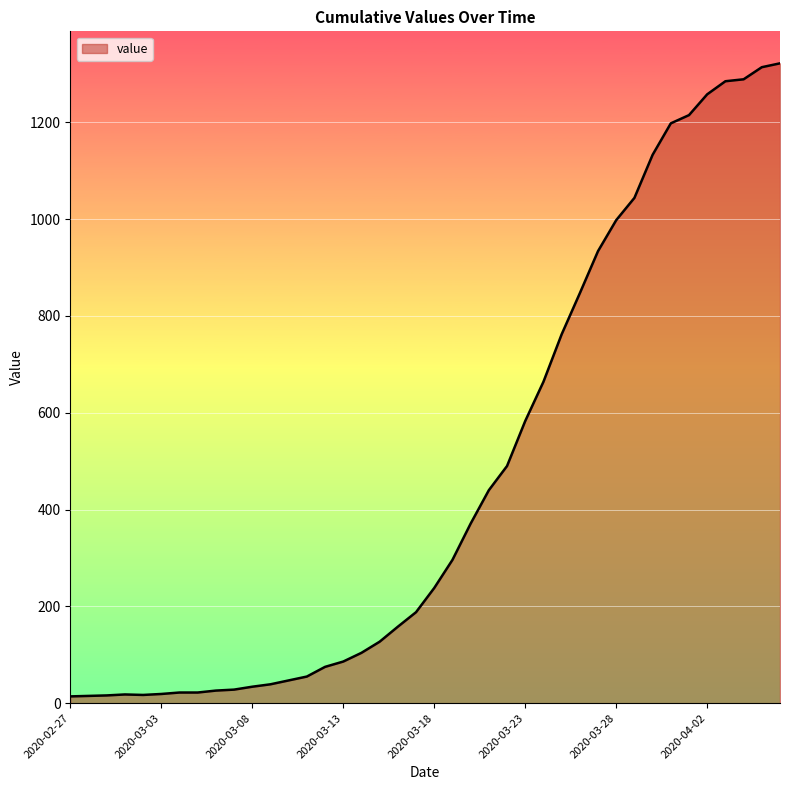

What is the difference between the maximum and minimum values?

1308